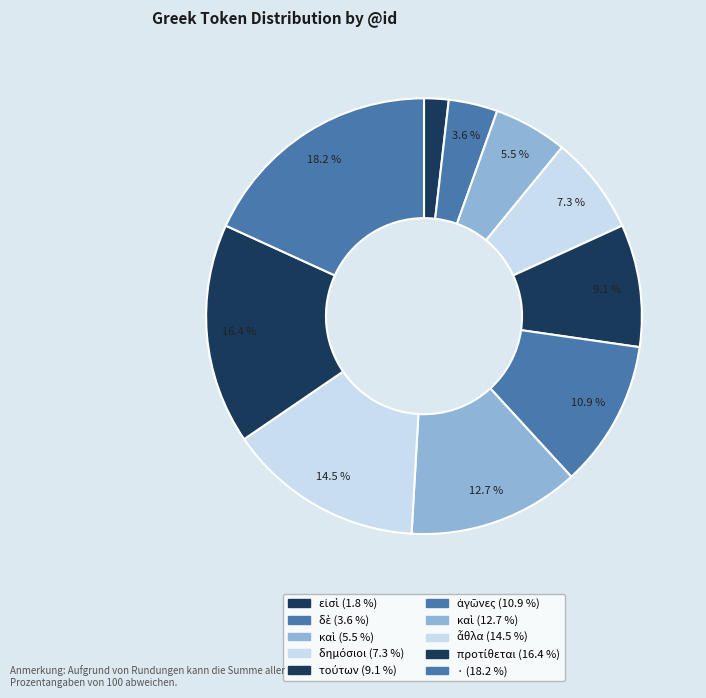

How many segments does this pie chart have?

10